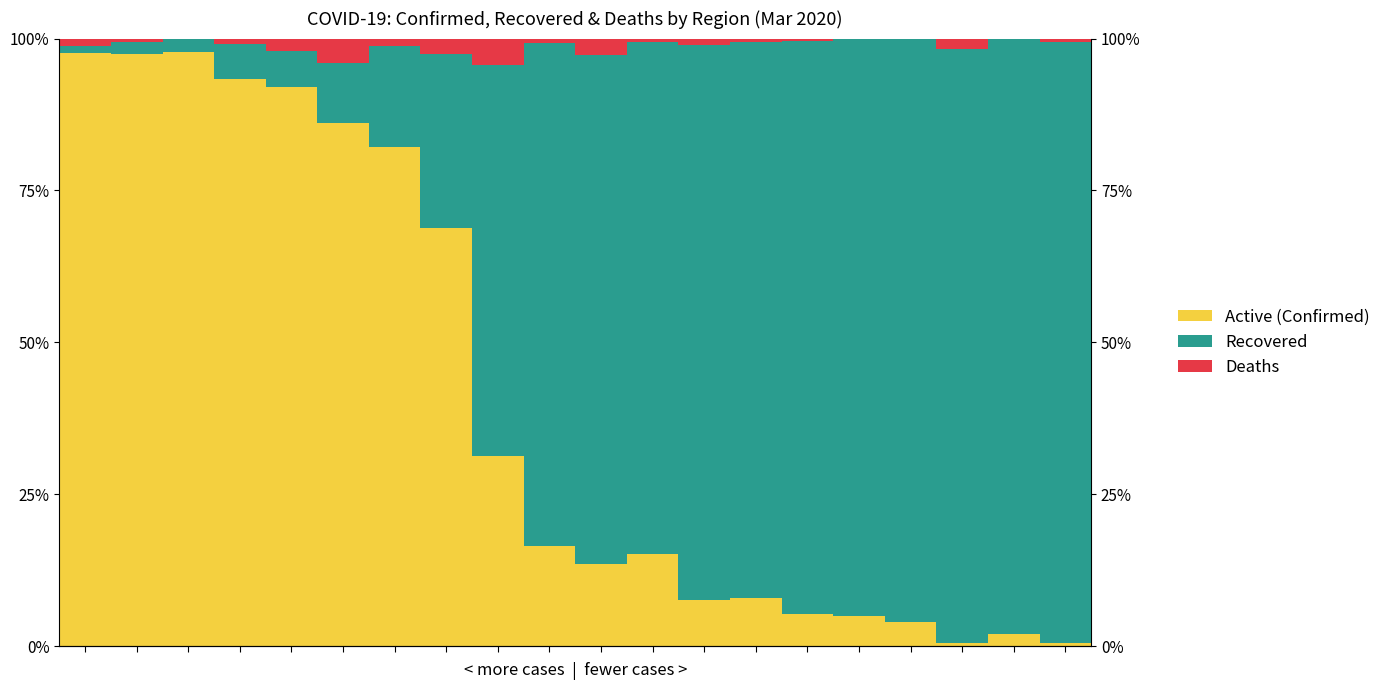

Reading left to right, transcribe all the data shown in this chart.

Active (Confirmed): 97.6	97.5	97.7	93.4	92.0	86.0	82.2	68.8	31.3	16.5	13.5	15.2	7.6	8.0	5.3	4.9	4.0	0.5	1.9	0.5
Recovered: 1.3	1.9	2.3	5.7	6.0	10.0	16.5	28.7	64.3	82.7	83.8	84.2	91.3	91.5	94.3	95.0	96.0	97.8	98.0	98.9
Deaths: 1.2	0.6	0.0	0.9	2.0	4.0	1.3	2.5	4.4	0.8	2.7	0.6	1.0	0.5	0.4	0.1	0.0	1.7	0.1	0.6